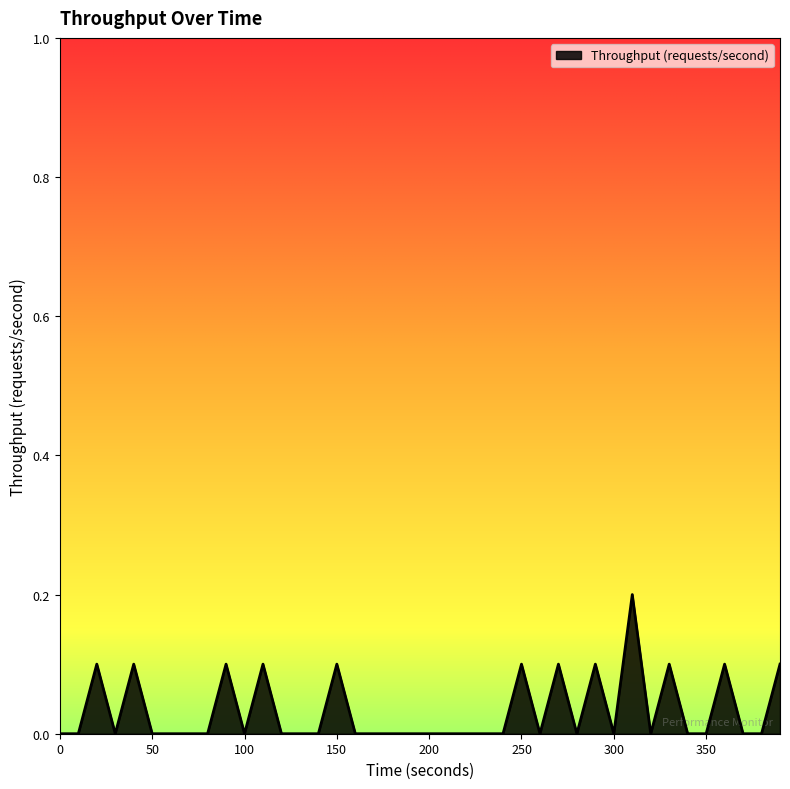

Reading left to right, extract all data points from this chart.

0=0.0	10=0.0	20=0.1	30=0.0	40=0.1	50=0.0	60=0.0	70=0.0	80=0.0	90=0.1	100=0.0	110=0.1	120=0.0	130=0.0	140=0.0	150=0.1	160=0.0	170=0.0	180=0.0	190=0.0	200=0.0	210=0.0	220=0.0	230=0.0	240=0.0	250=0.1	260=0.0	270=0.1	280=0.0	290=0.1	300=0.0	310=0.2	320=0.0	330=0.1	340=0.0	350=0.0	360=0.1	370=0.0	380=0.0	390=0.1